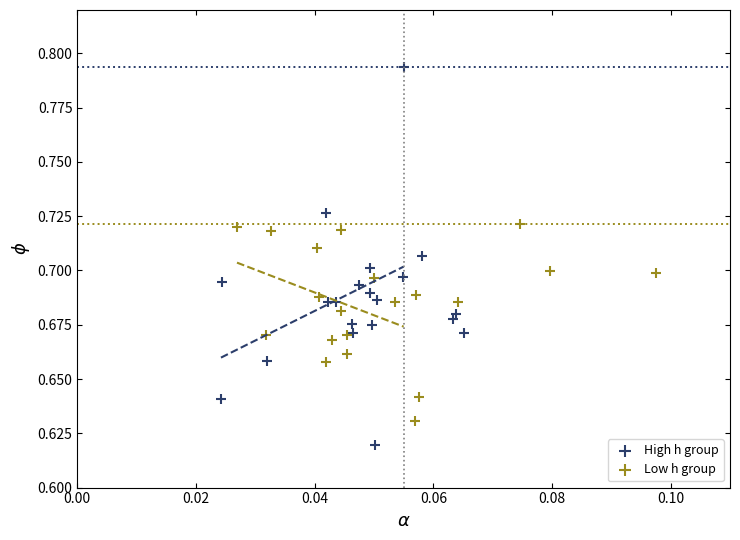

Which series has the widest spread of Y values?

High h group